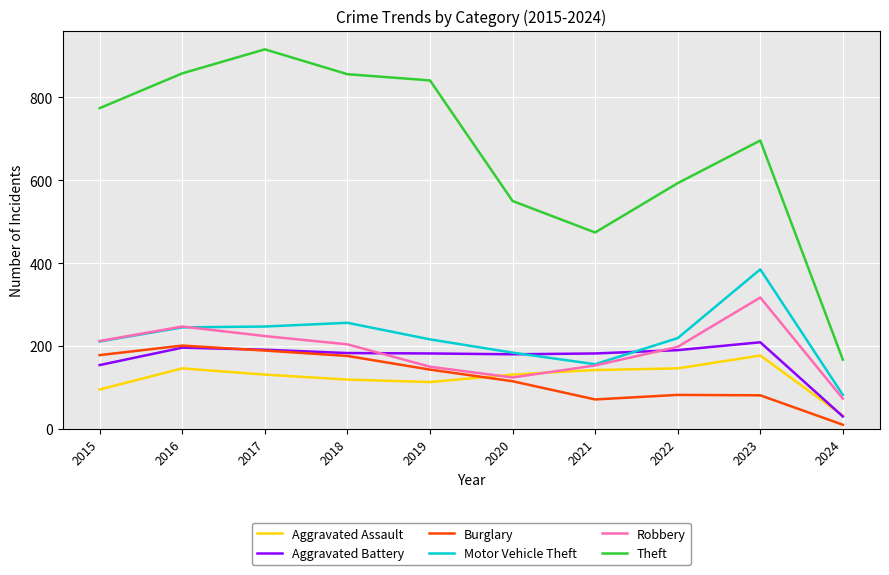

What is the lowest value of the Motor Vehicle Theft series?

82